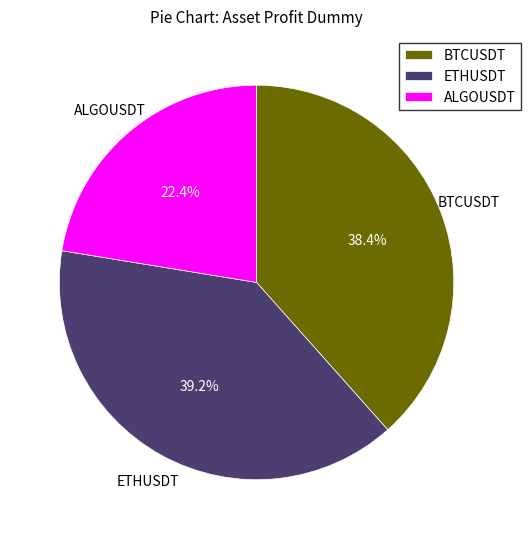

Do ALGOUSDT and BTCUSDT together represent more than half of the pie?

Yes